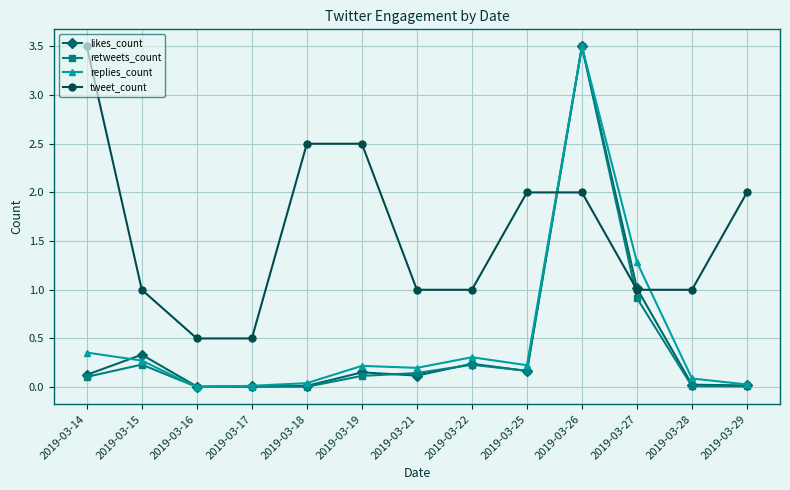

The likes_count series shows 0.0 at 2019-03-28. True or false?

True